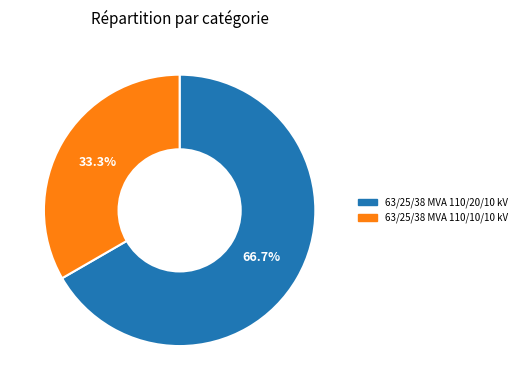

What percentage is the 63/25/38 MVA 110/20/10 kV slice, to the nearest percent?

67%